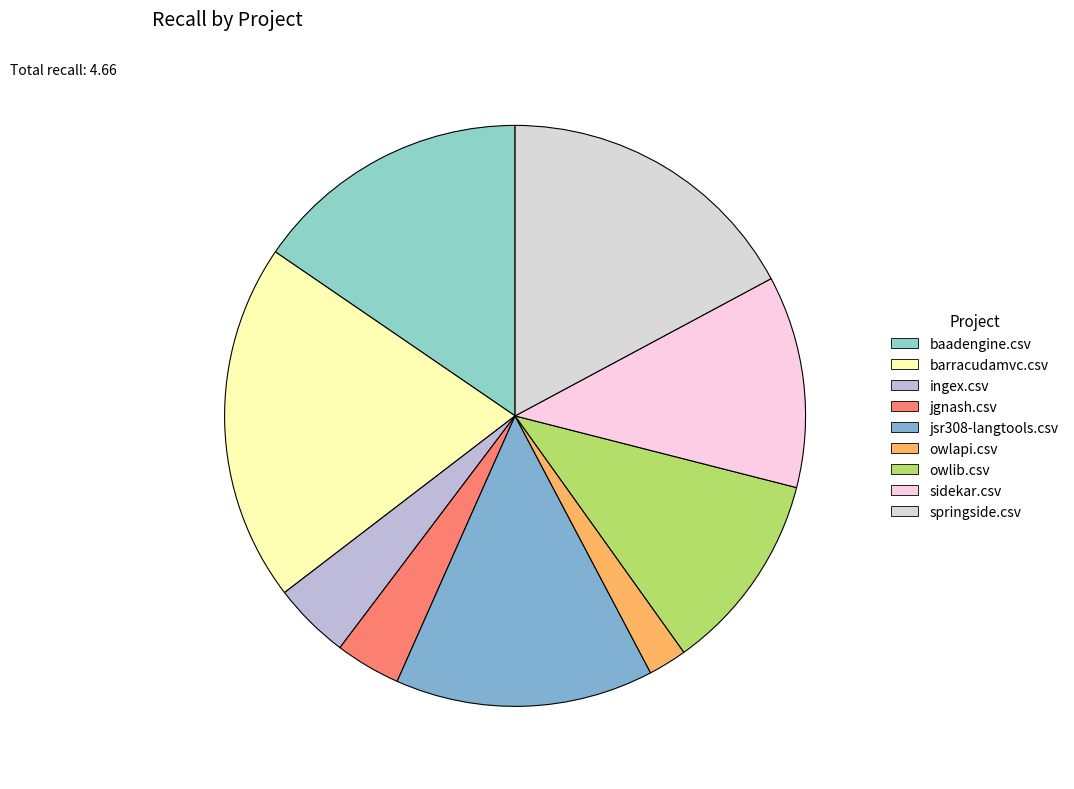

Rank the categories by value from highest to lowest.

barracudamvc.csv, springside.csv, baadengine.csv, jsr308-langtools.csv, sidekar.csv, owlib.csv, ingex.csv, jgnash.csv, owlapi.csv